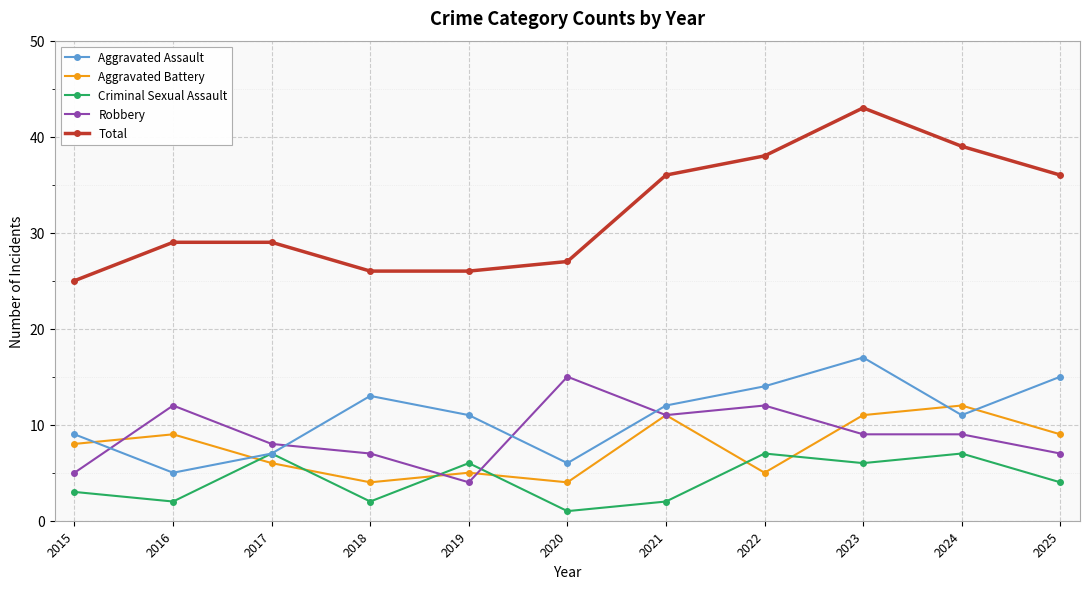

True or false: Aggravated Battery and Total intersect in this chart.

False